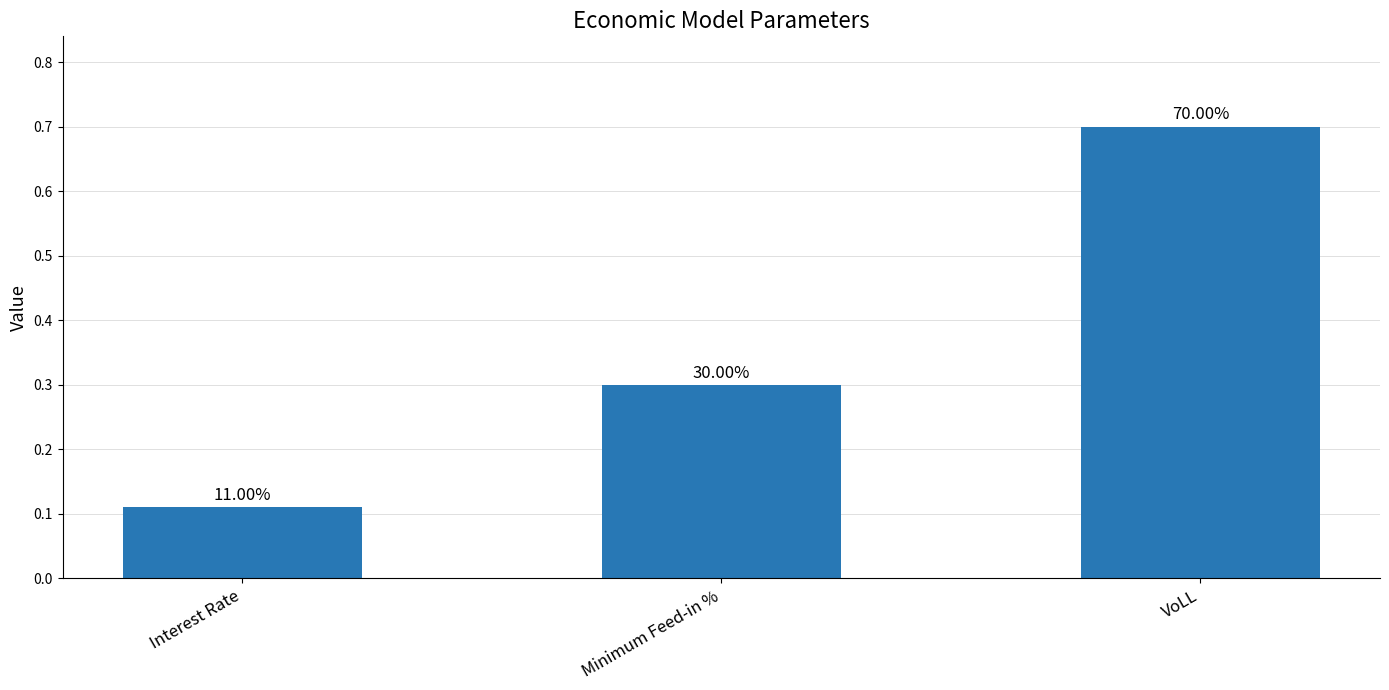

What is the minimum value shown in the chart?

0.1